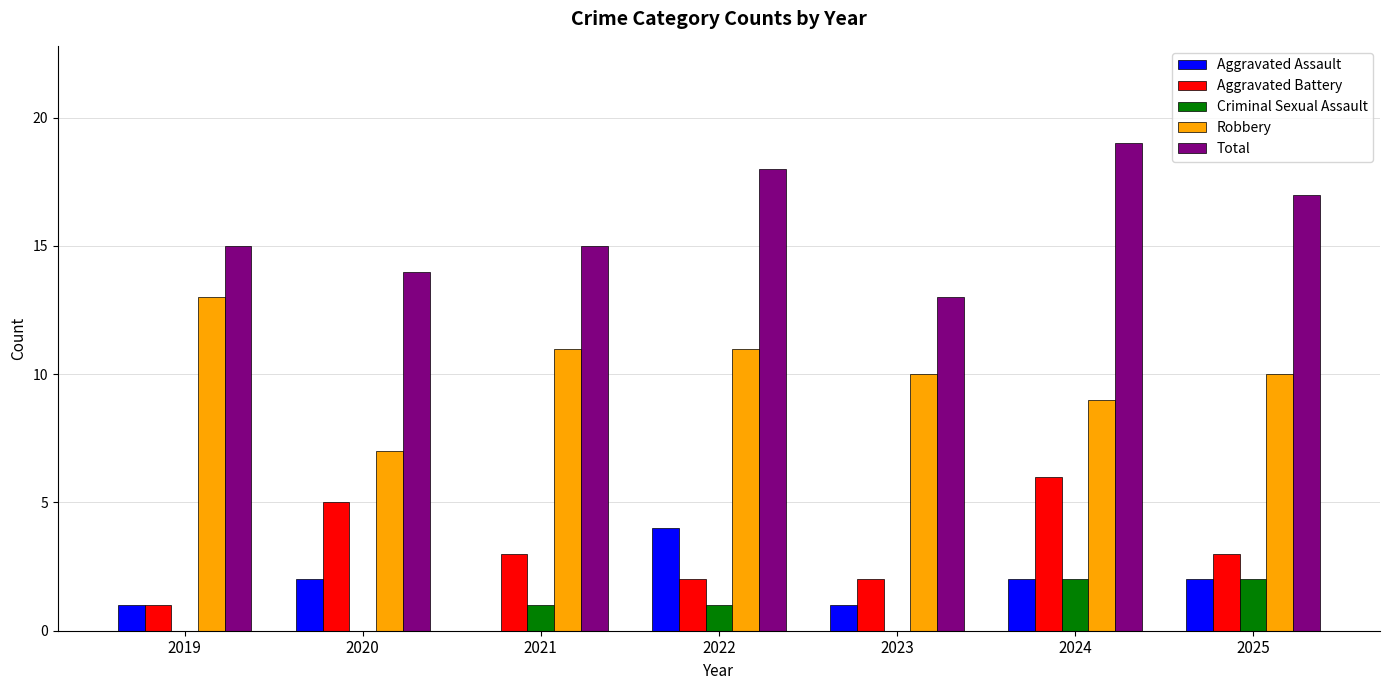

What is the sum of the Robbery values at 2021 and 2020?

18